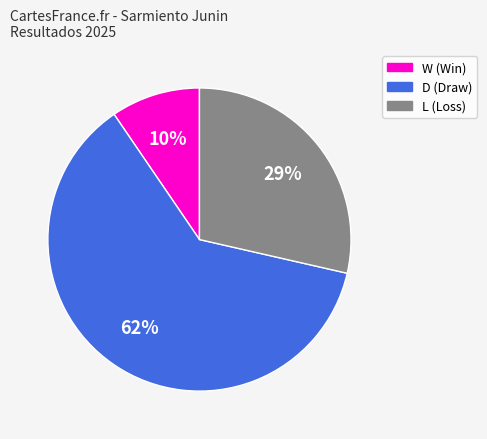

True or false: L accounts for 42% of the total.

False